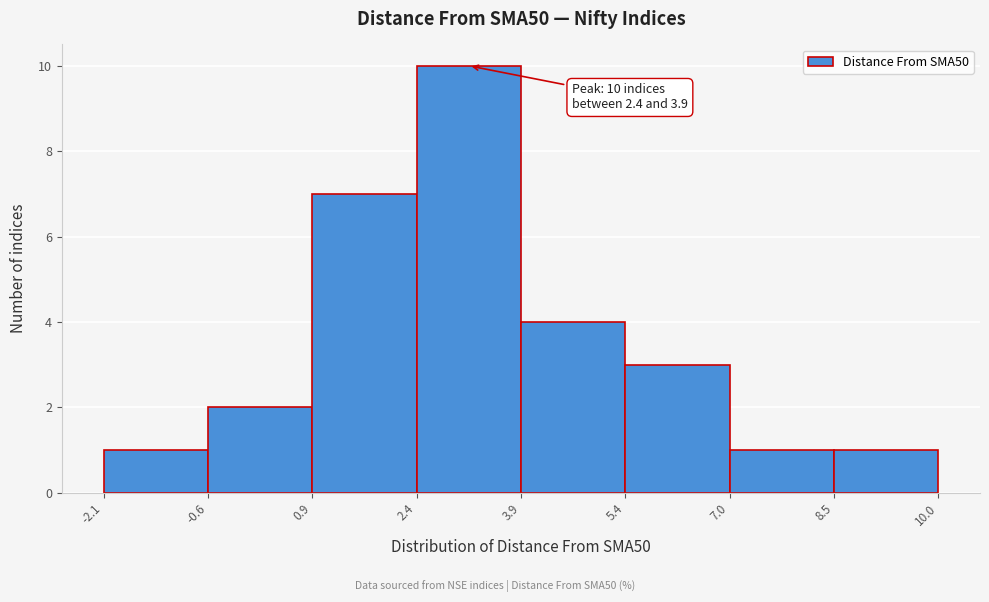

Which range on the x-axis has the tallest bar?

2.4 to 3.9